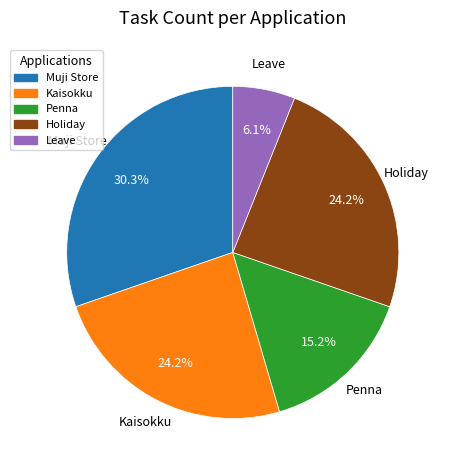

What is the ratio of the value at Kaisokku to the value at Muji Store?

0.8